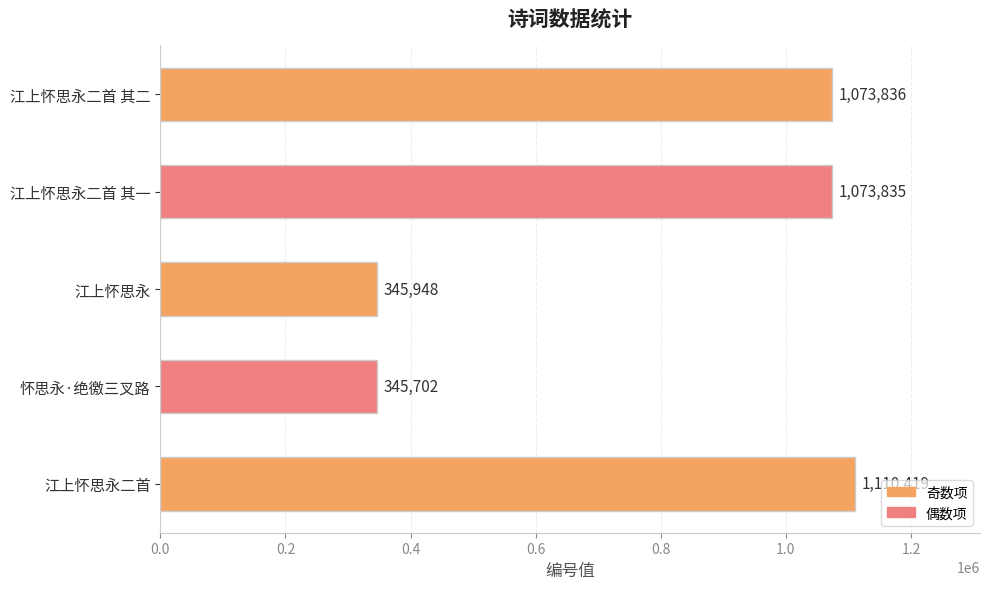

What is the difference between the second highest and minimum values?

728134